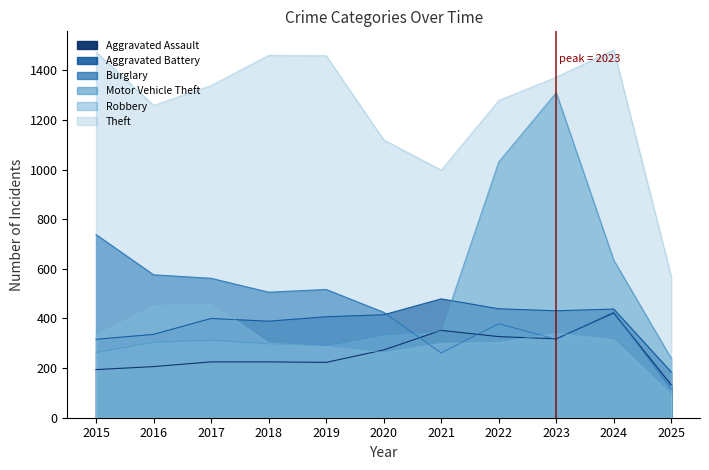

How many times do Aggravated Assault and Robbery cross each other?

3